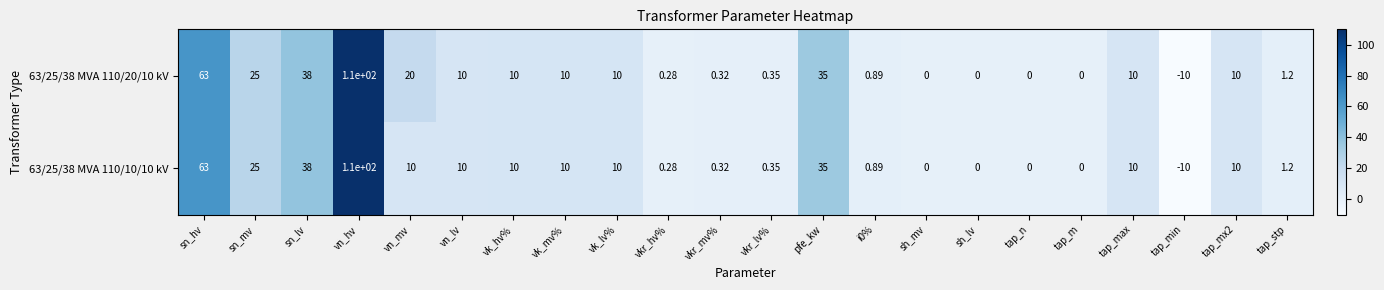

At which category is the sum across all series the highest?

vn_hv